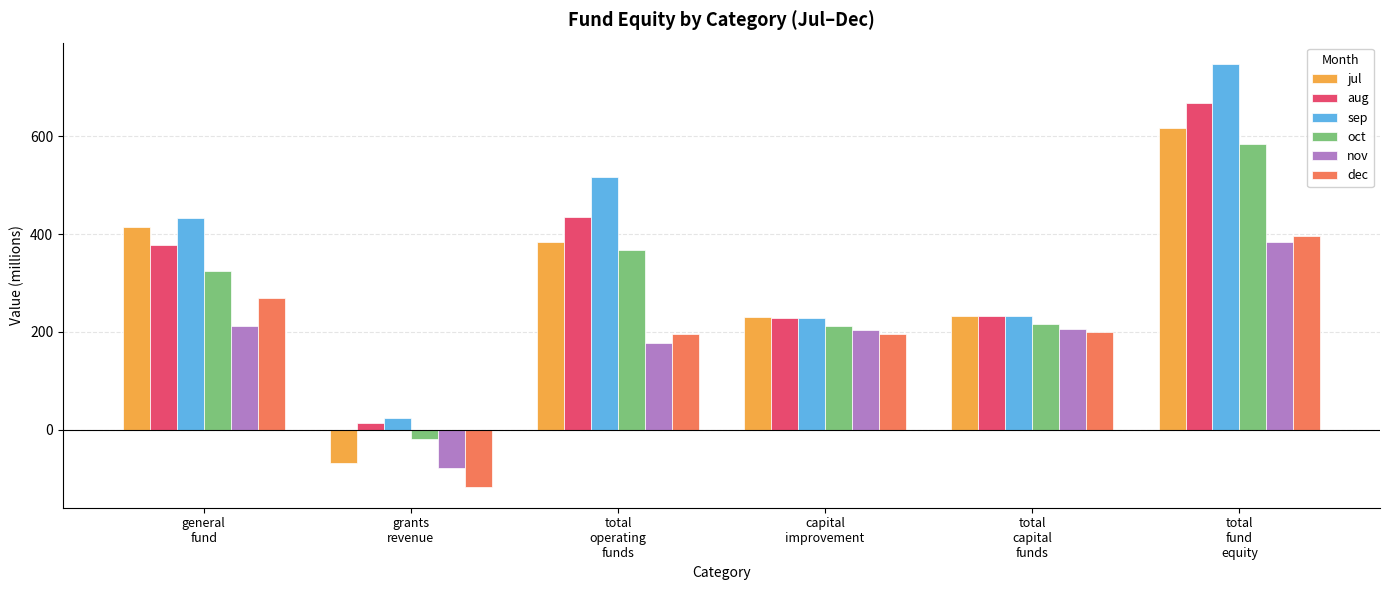

Where does the jul series first go above 383?

general
fund